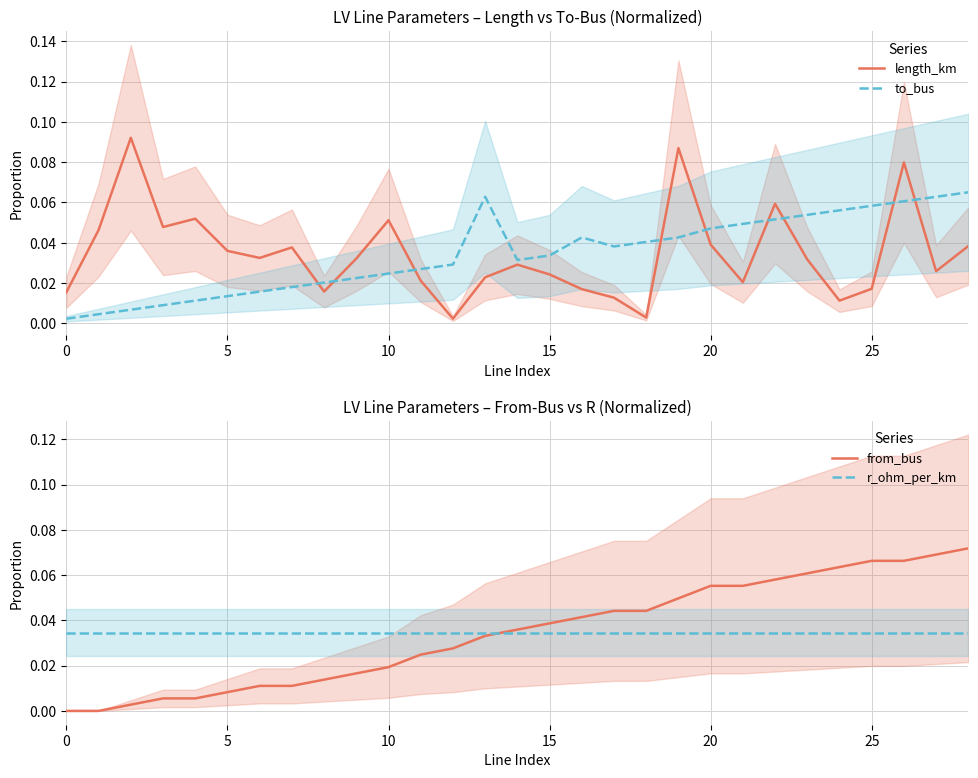

What are all the series names shown in the legend?

length_km, to_bus, from_bus, r_ohm_per_km